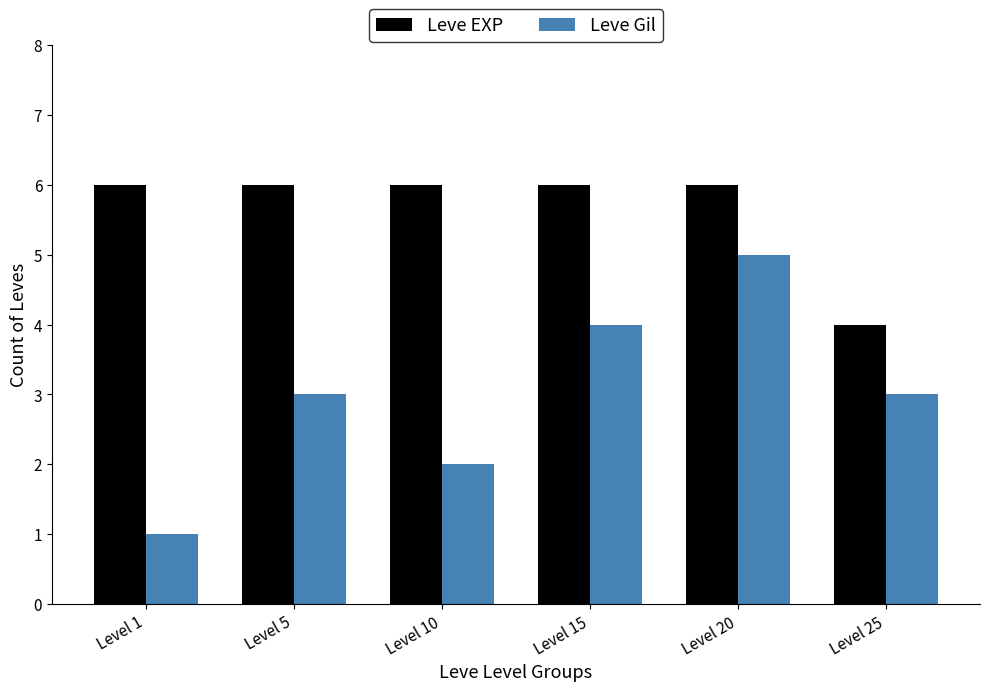

What is the minimum value for Leve EXP?

4